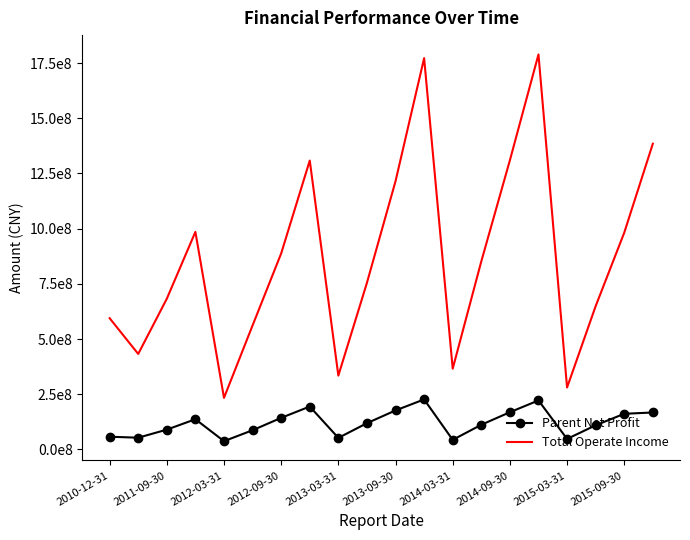

What are all the series names shown in the legend?

Parent Net Profit, Total Operate Income